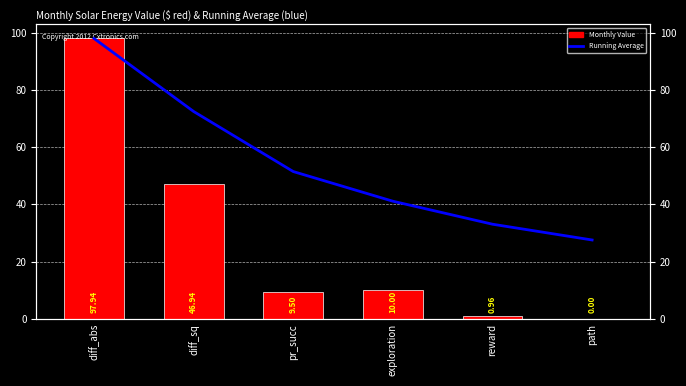

Rank the categories by Monthly Value value from highest to lowest.

diff_abs, diff_sq, exploration, pr_succ, reward, path